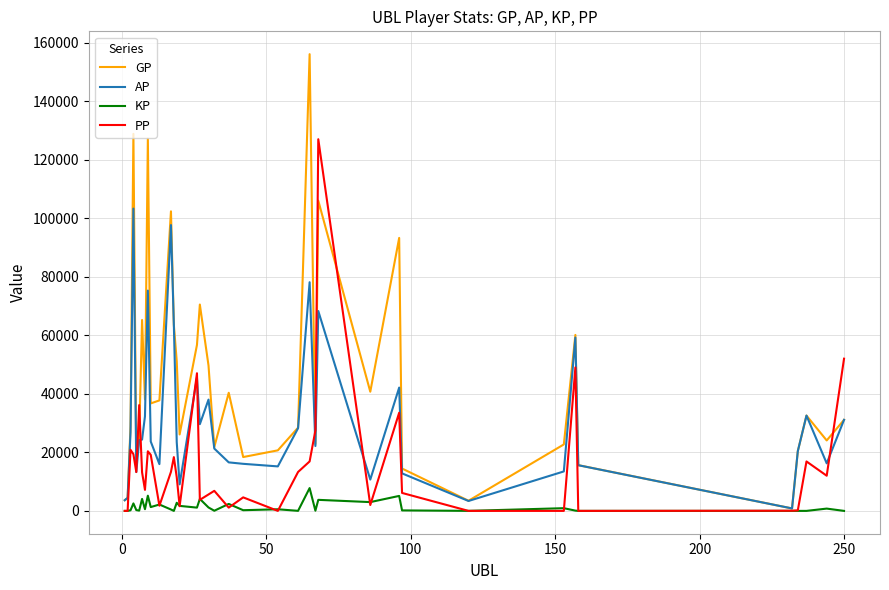

List the series in order of their overall mean, highest first.

GP, AP, PP, KP